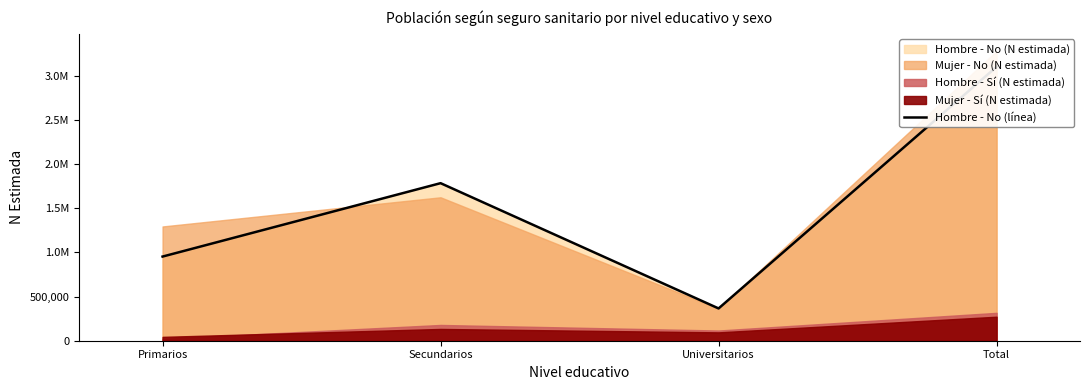

What is the label of the 4th point from the right?

Primarios